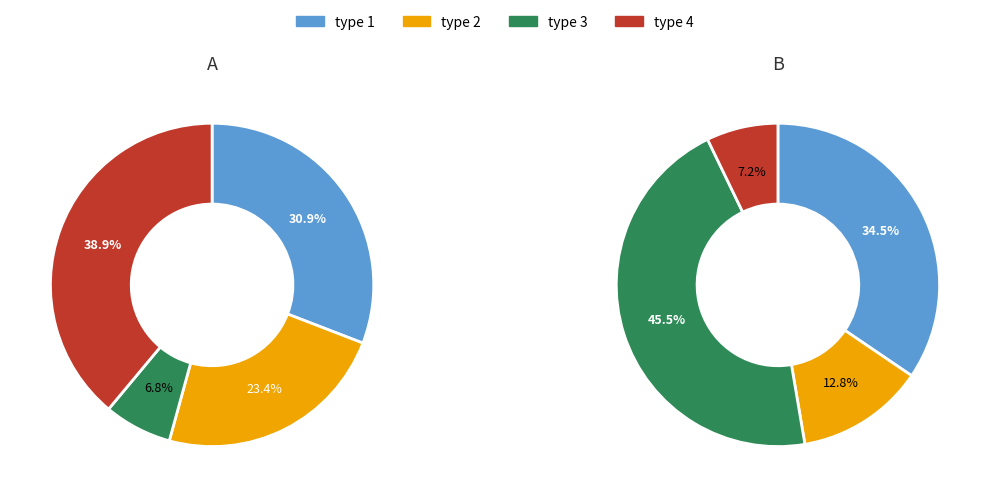

True or false: 1 accounts for 42% of the total.

False